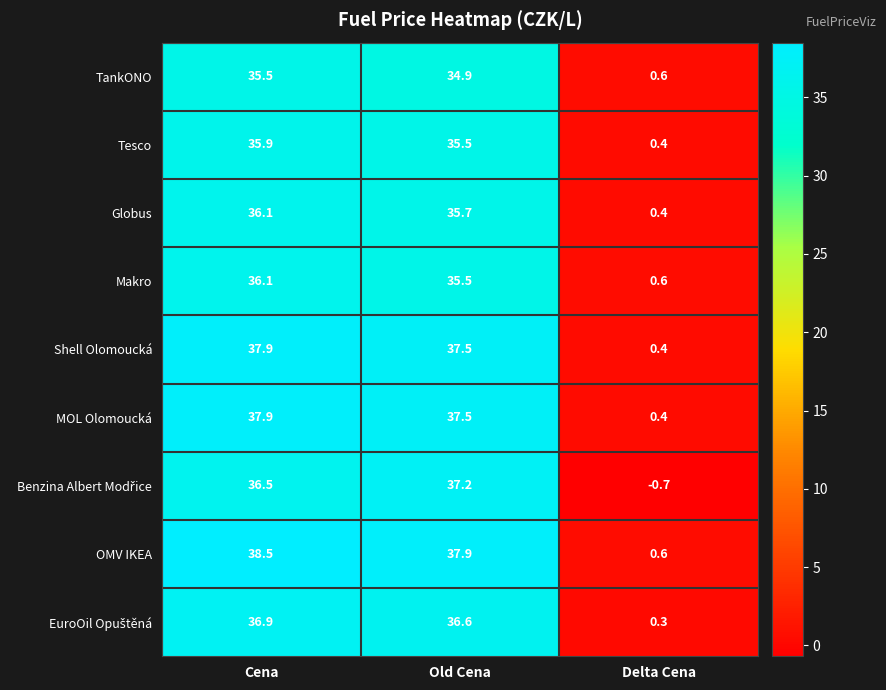

At which category is the sum across all series the highest?

Cena